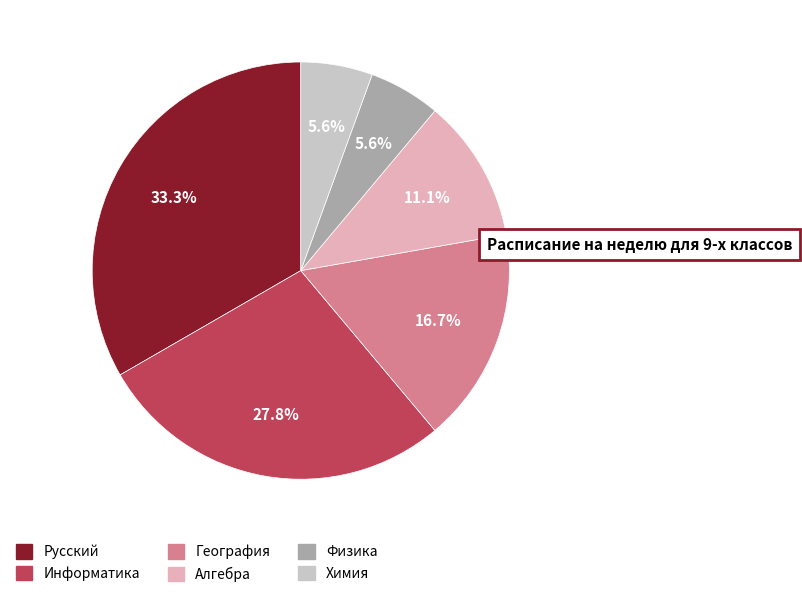

What percentage is the Русский slice, to the nearest percent?

33%